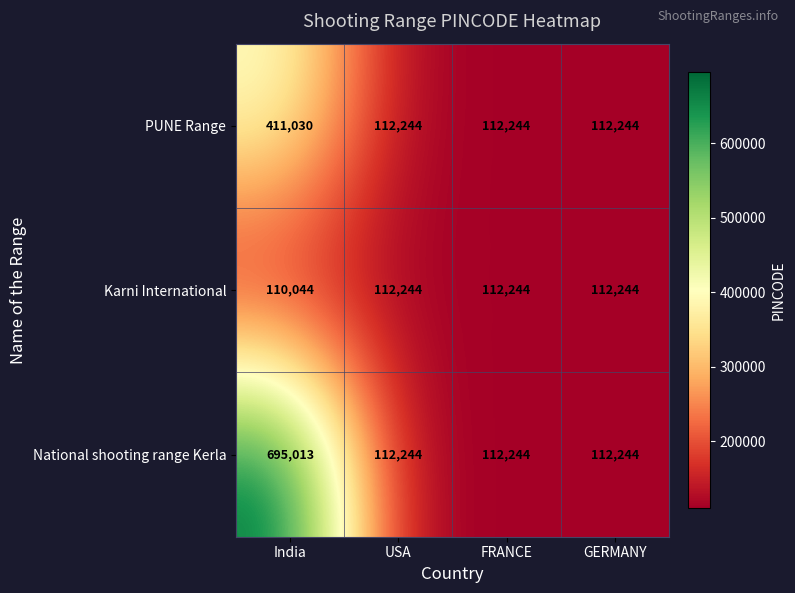

What is the sum of the National shooting range Kerla values at India and GERMANY?

807257